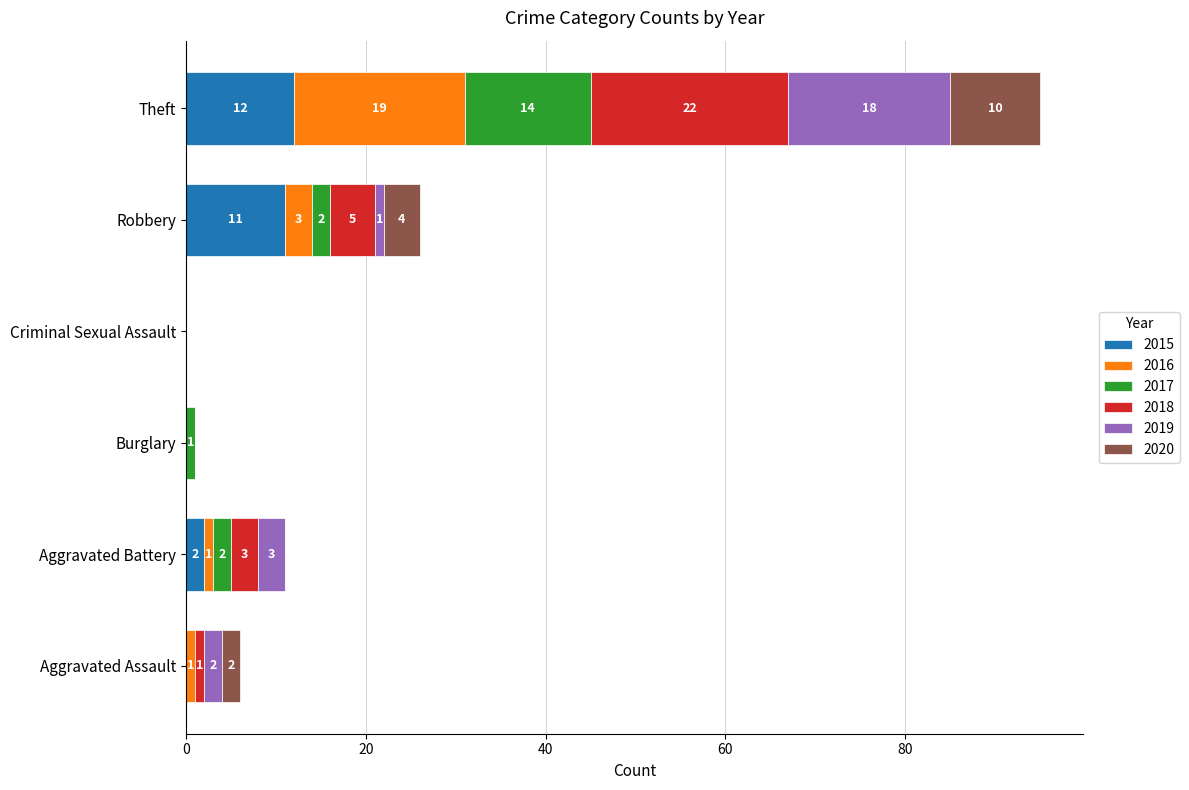

The 2015 series shows 0 at Criminal Sexual Assault. True or false?

True